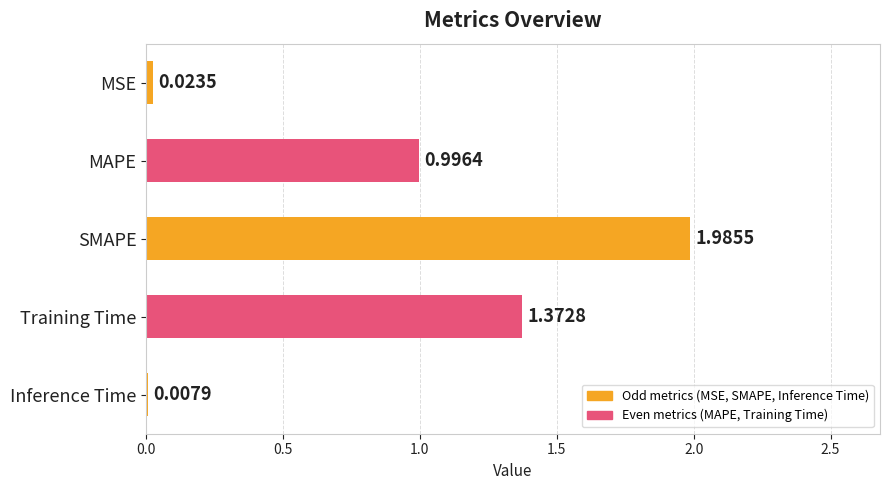

Where is the data nearest to the value 0?

Inference Time